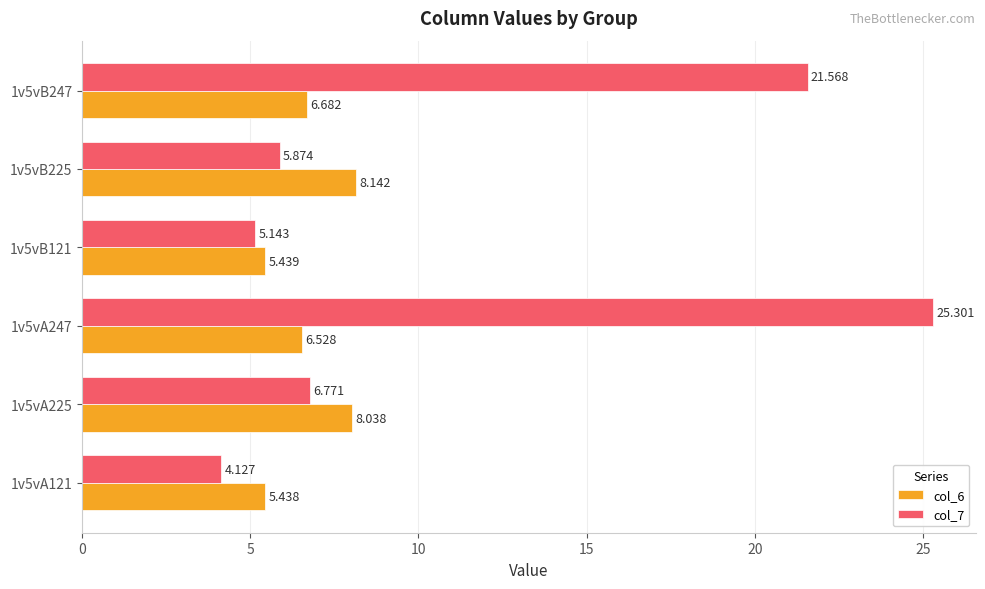

Rank the series by their maximum value, from highest to lowest.

col_7, col_6